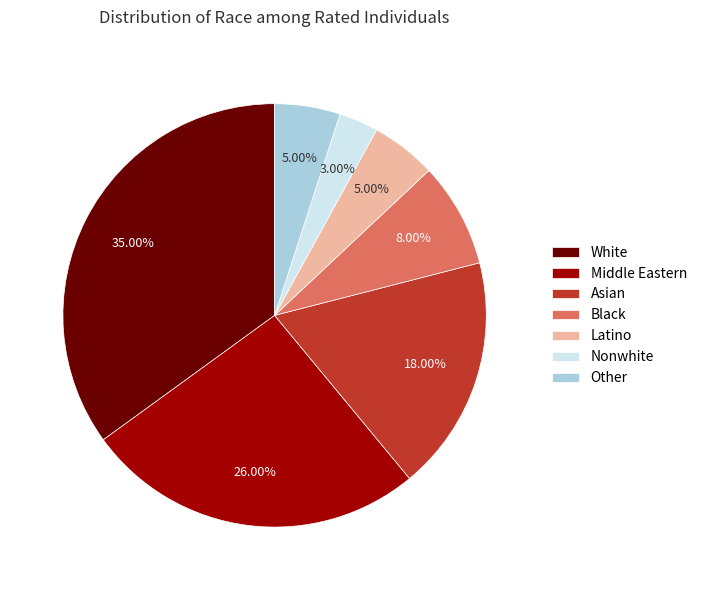

How many slices are in this pie chart?

7